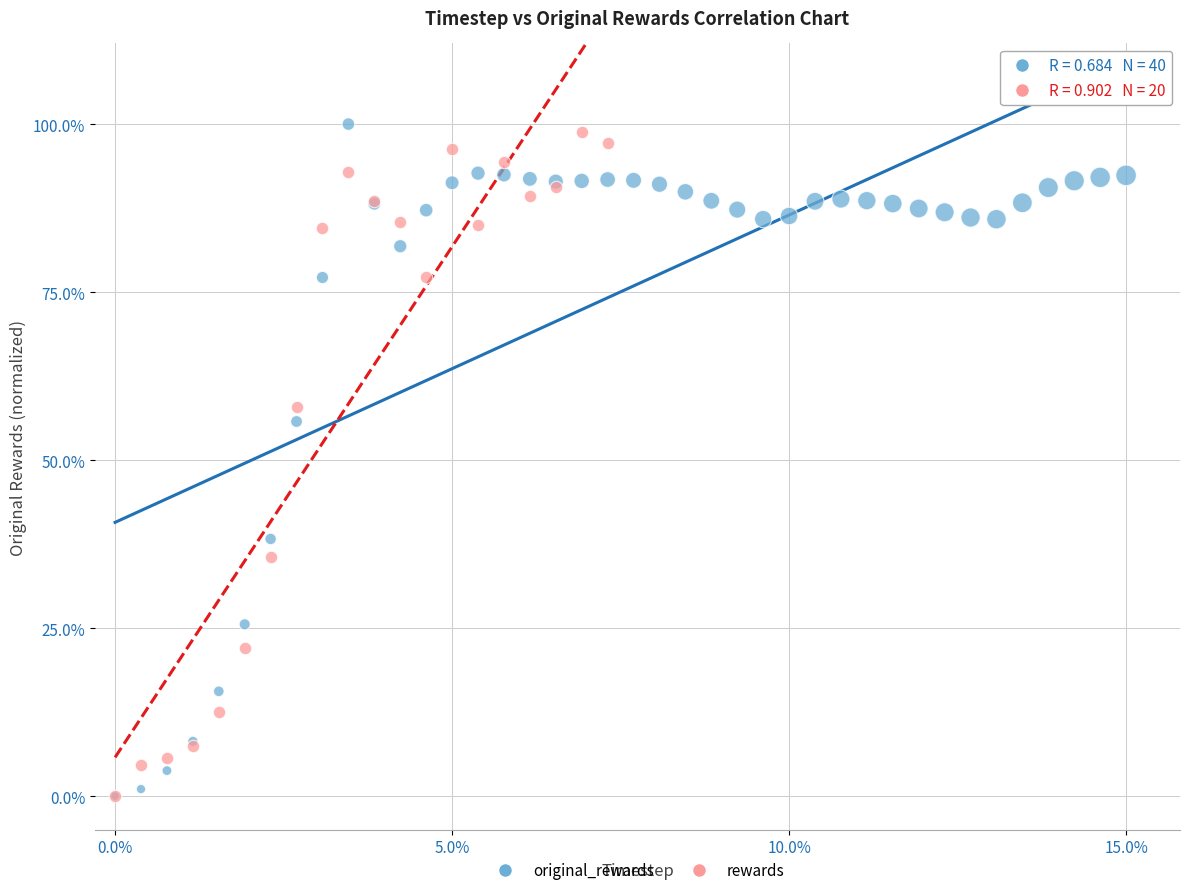

What are all the series names shown in the legend?

original_rewards, rewards